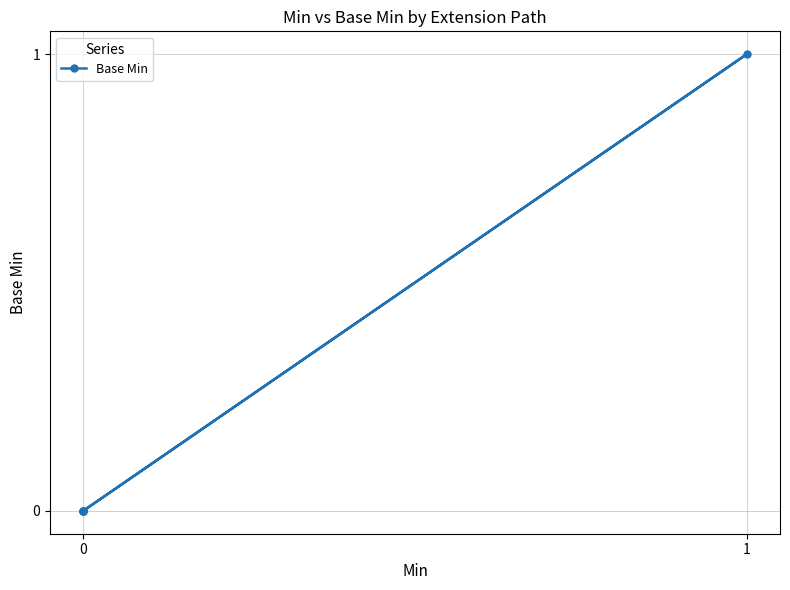

What is the sum of all values?

1